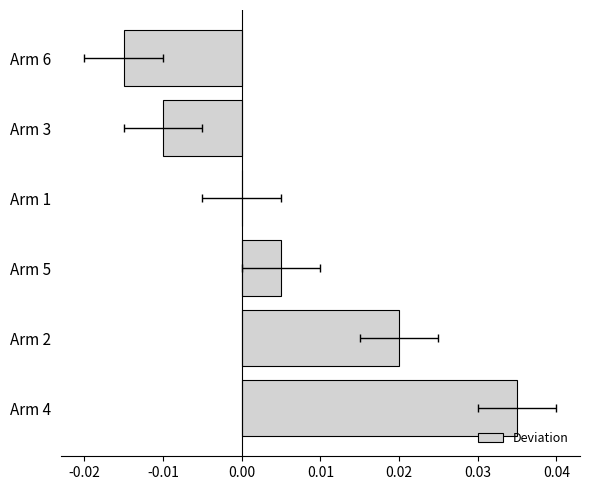

The chart shows a value of 0.0 at Arm 5. True or false?

True